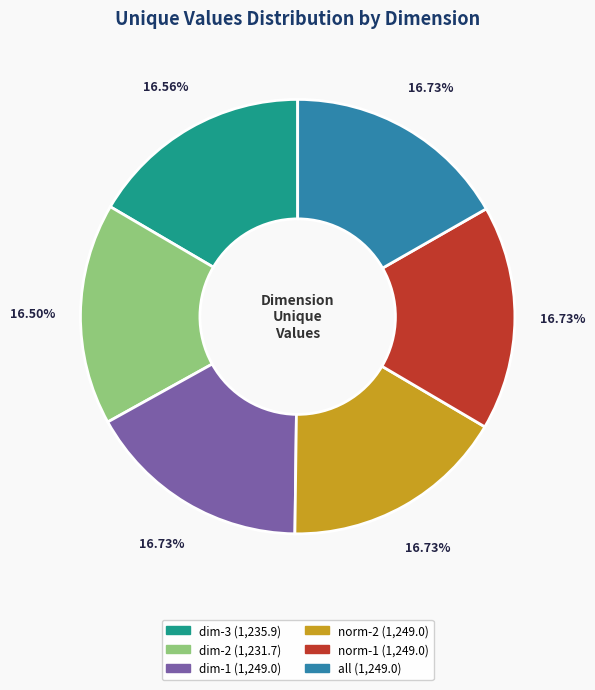

What is the ratio of the value at norm-2 to the value at dim-3?

1.0